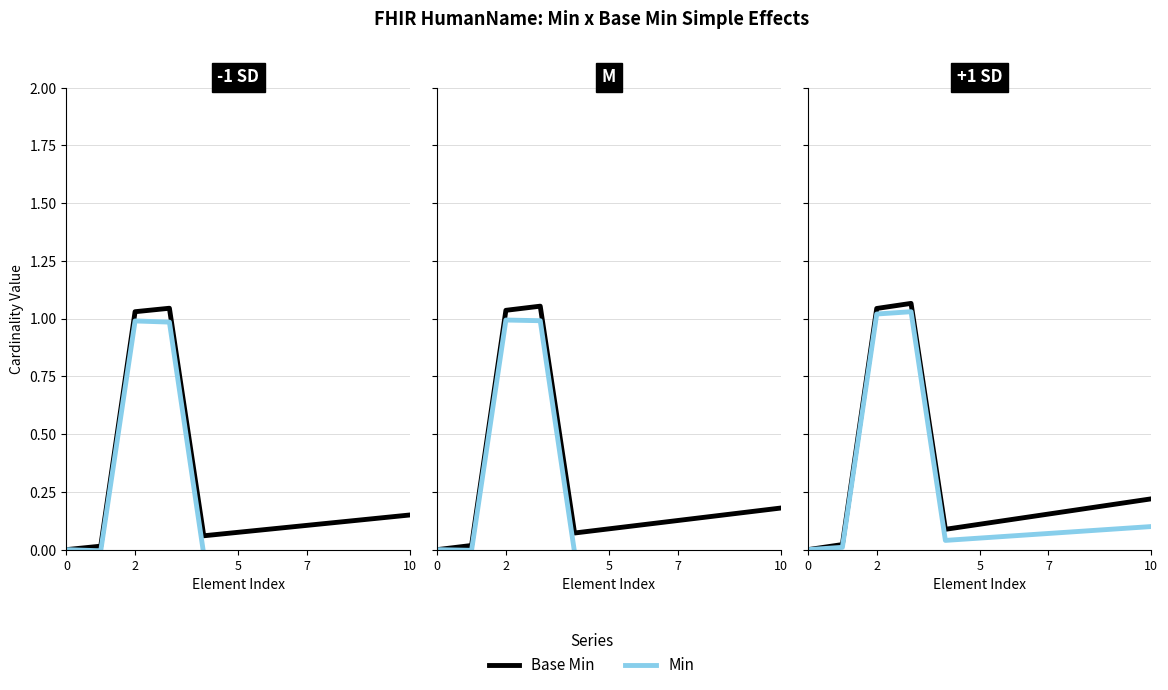

True or false: Base Min and Min cross at least once.

False